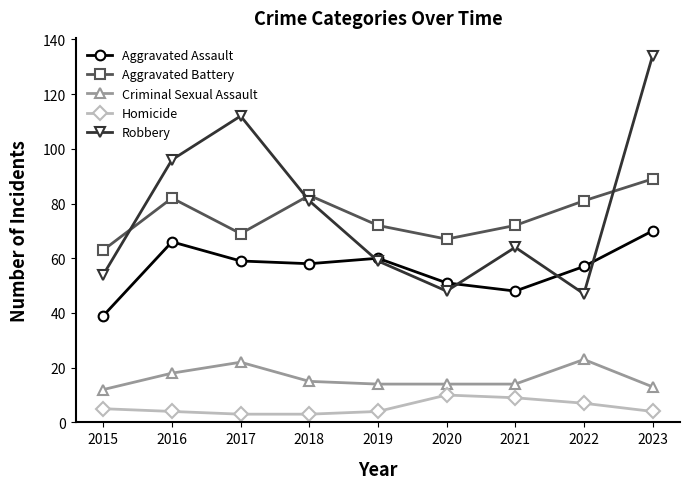

What is the sum of the Aggravated Battery values at 2018 and 2015?

146